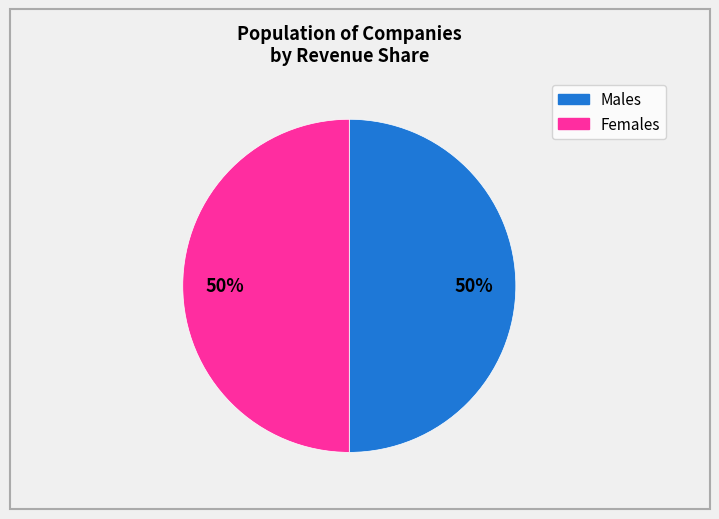

To the nearest percent, what is the average slice percentage?

50%